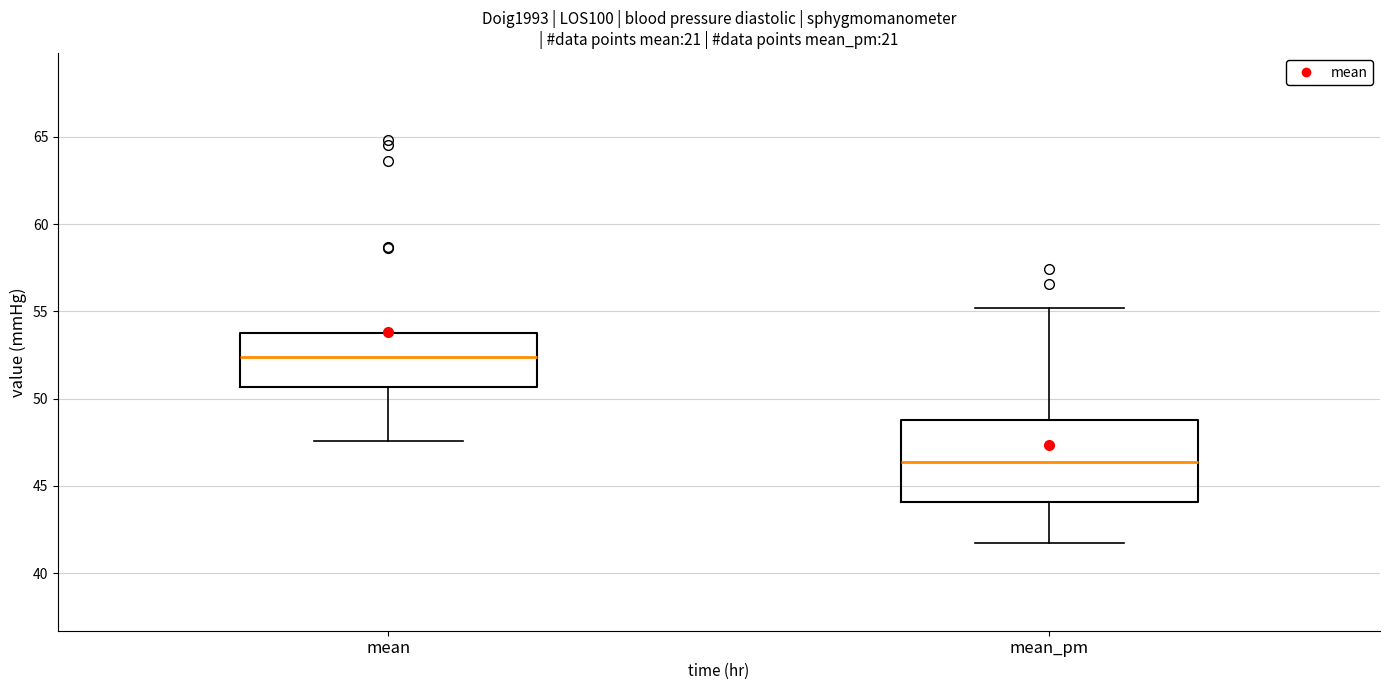

Reading left to right, read every box against the y-axis: the position of its median line, the range the box covers, and the ends of its whiskers. The values are not printed on the chart, so give them approximately, as read against the axis.

mean: median 52.5, box 50.5 to 53.5, whiskers 47.5 to 53.5
mean_pm: median 46.5, box 44.0 to 49.0, whiskers 41.5 to 55.0